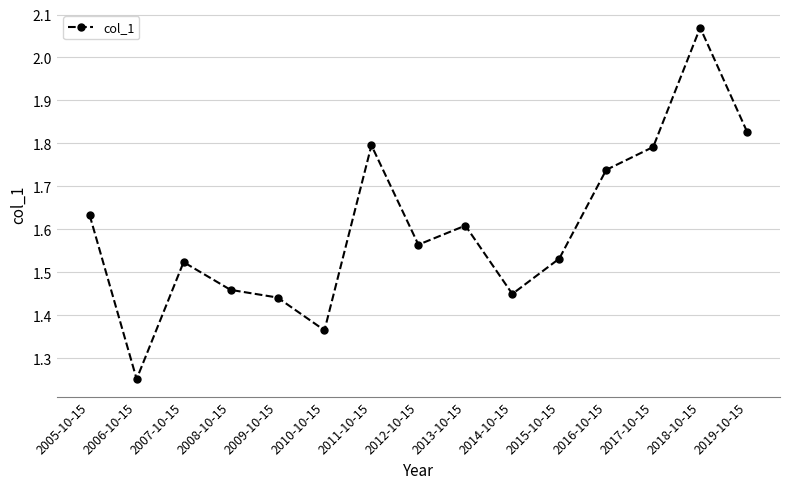

At which category does the chart reach its peak across all series?

2018-10-15